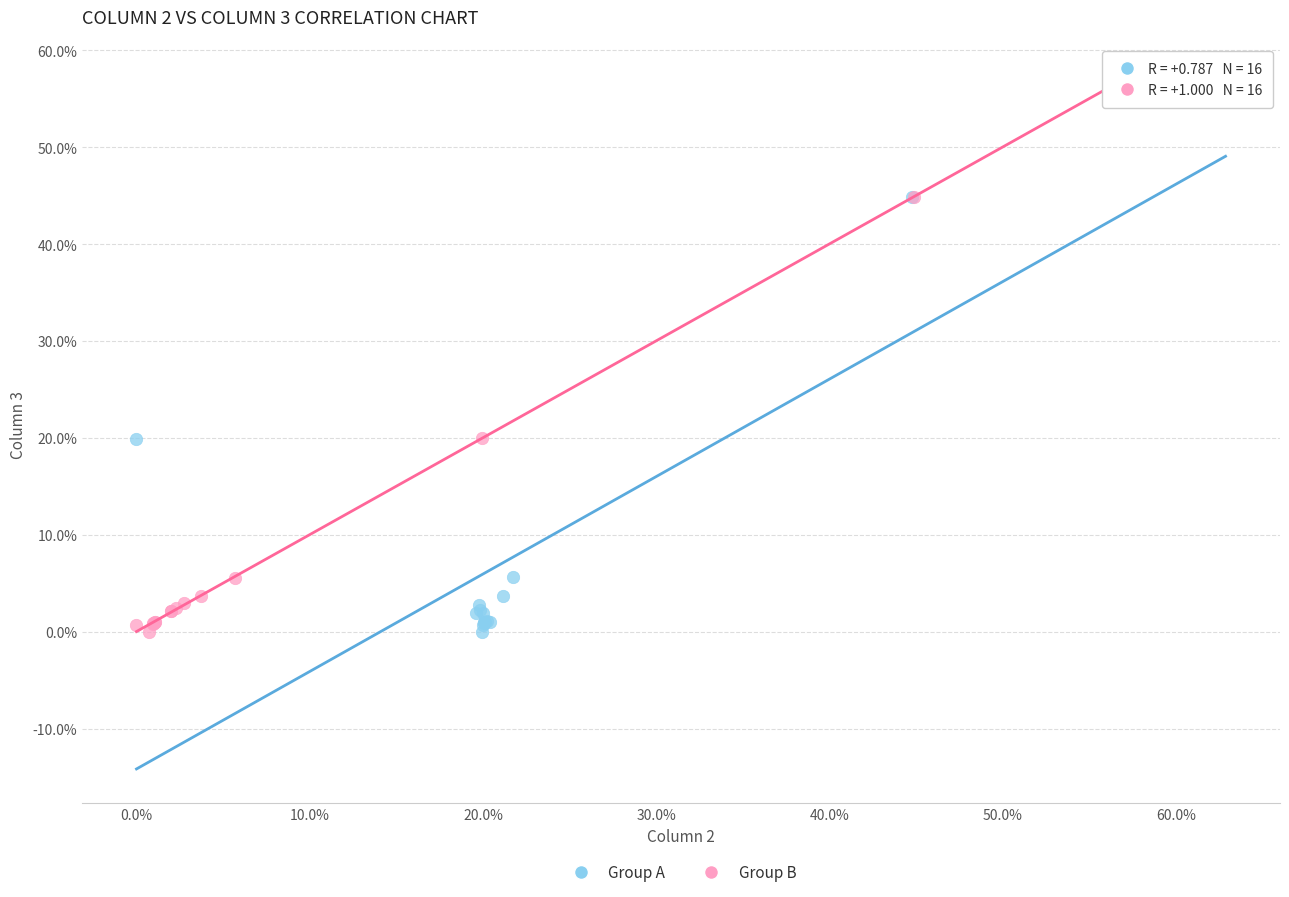

What are all the series names shown in the legend?

Group A, Group B